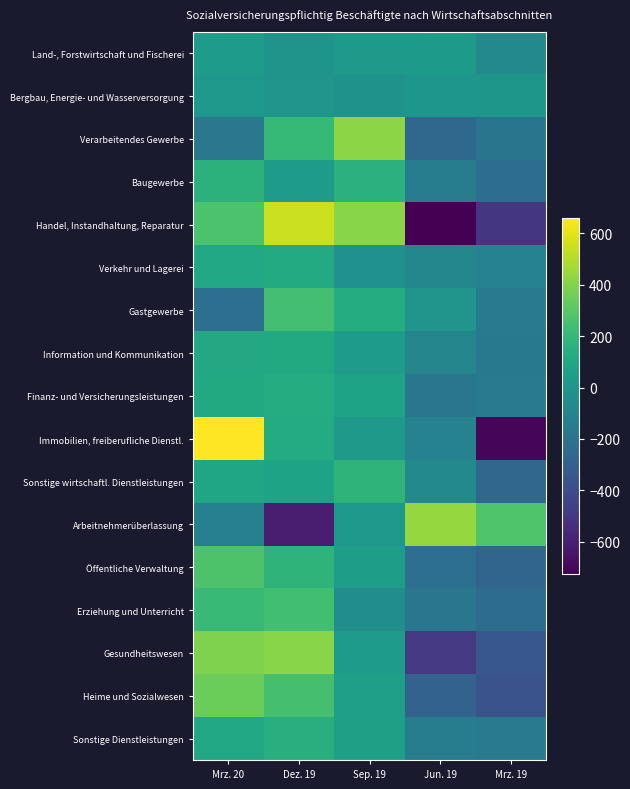

Count the number of data series in this chart.

17